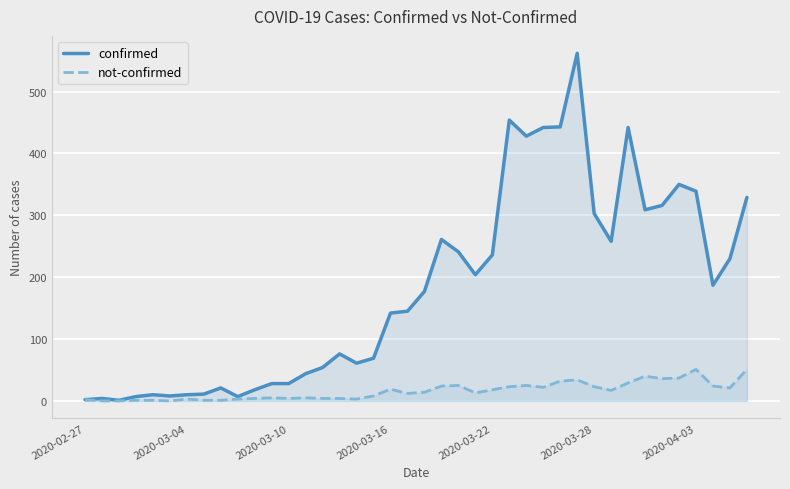

Does the chart display data point markers on the line(s)?

No